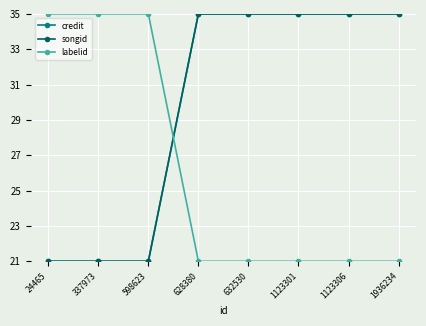

How many times do songid and labelid cross each other?

1